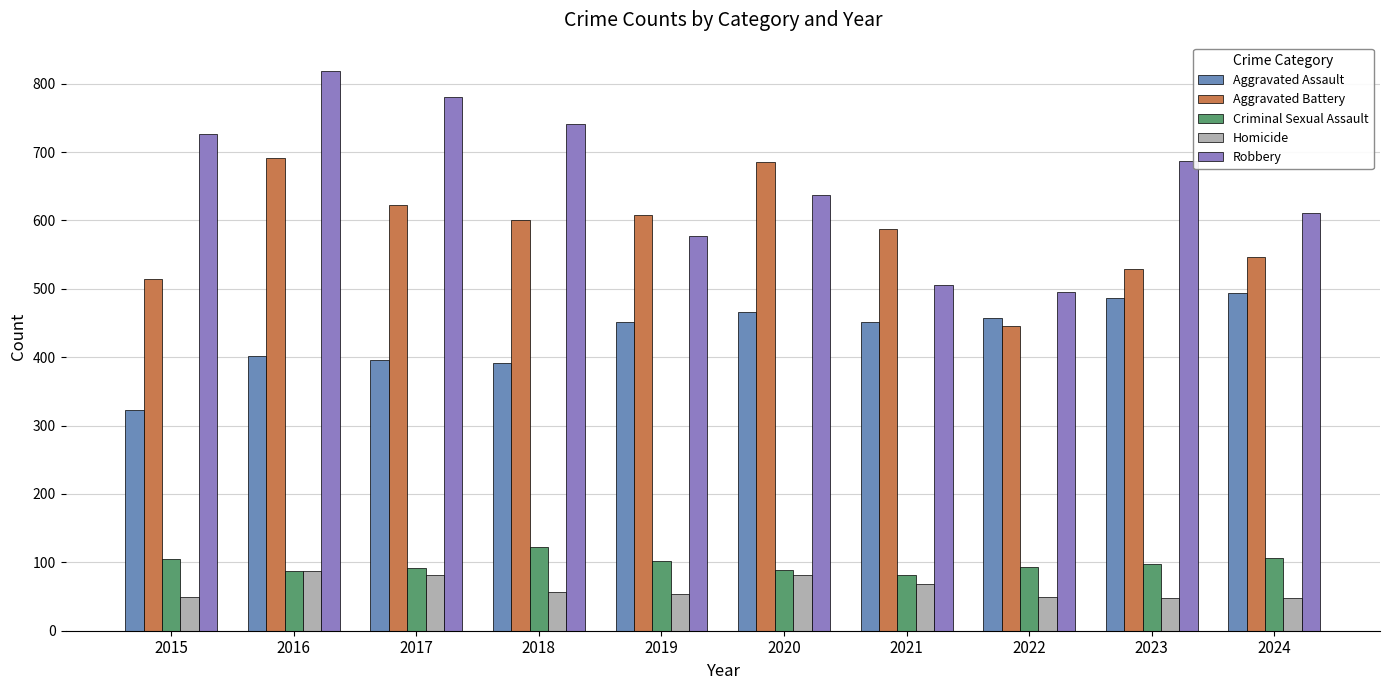

What is the value of the Aggravated Battery bar at the 6th from the left?

686